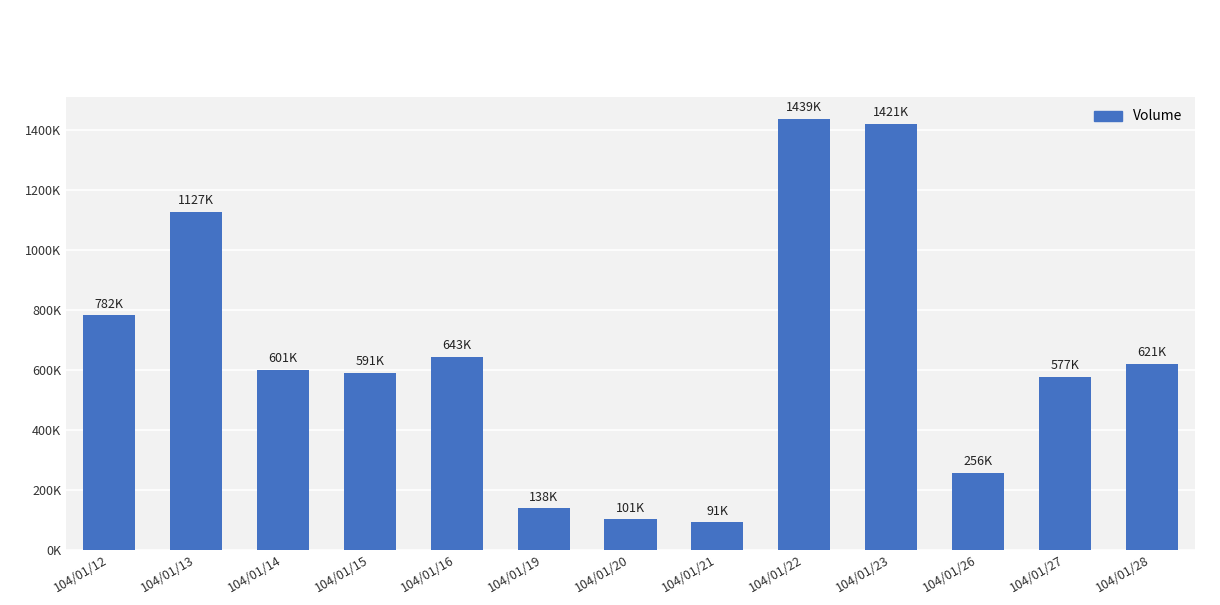

Which label corresponds to the largest value in the chart?

104/01/22